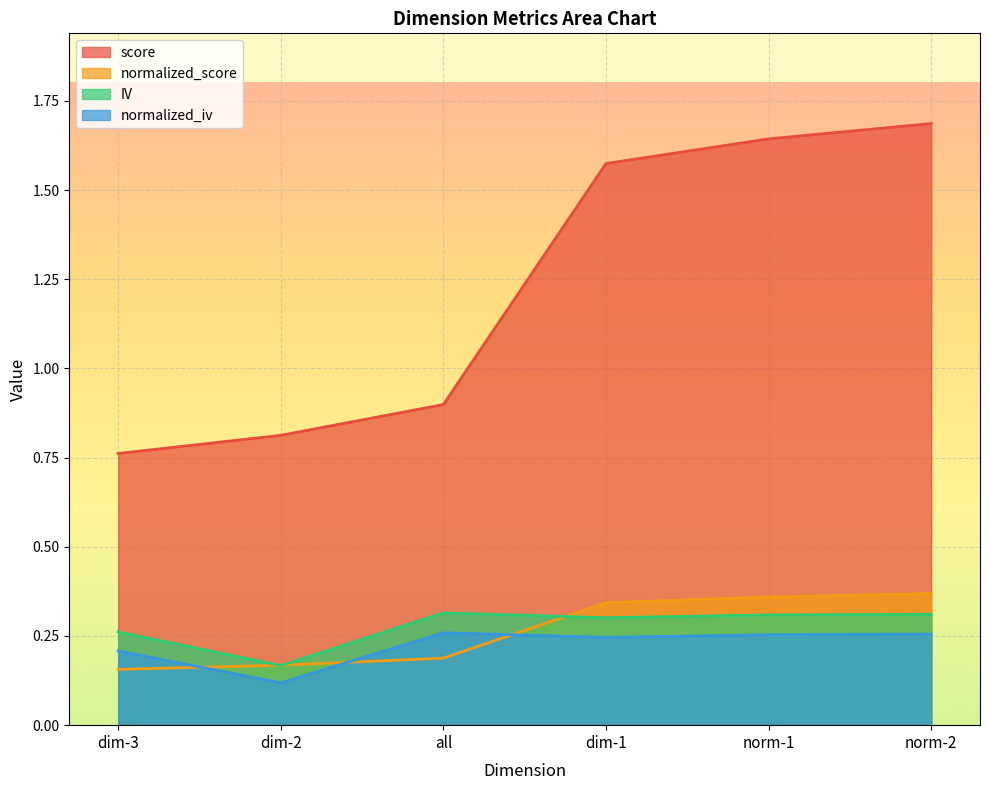

Which series has the largest total across all categories?

score